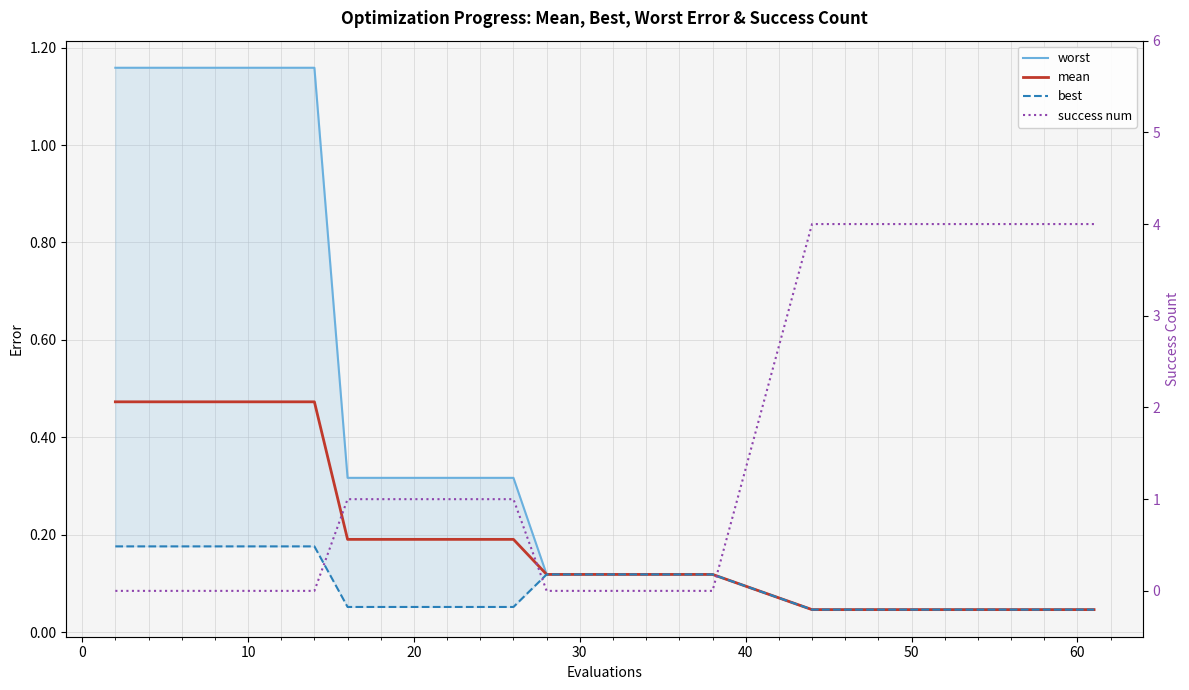

What is the label of the 16th point from the right?

30